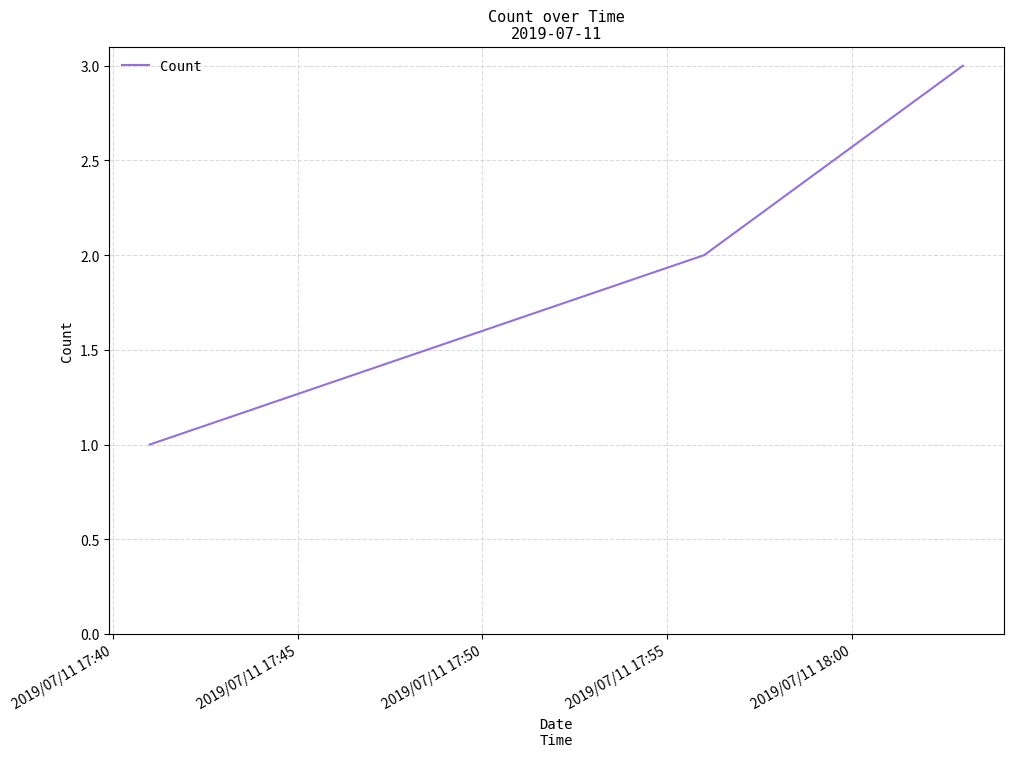

What is the maximum value shown in the chart?

3